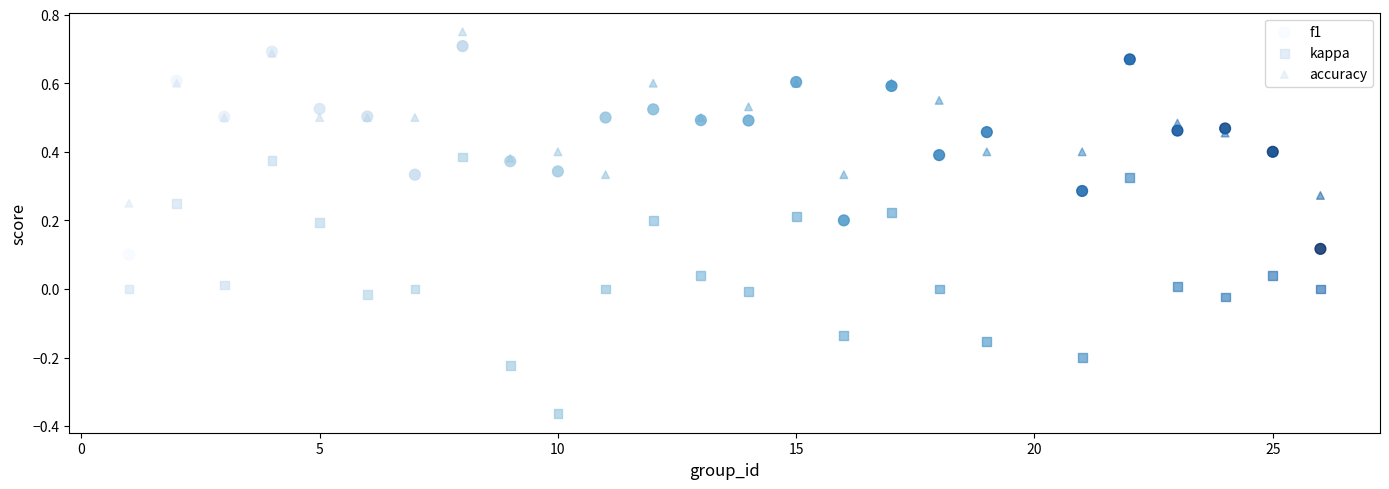

What is the X range (max minus min) for the scatter plot?

25.0